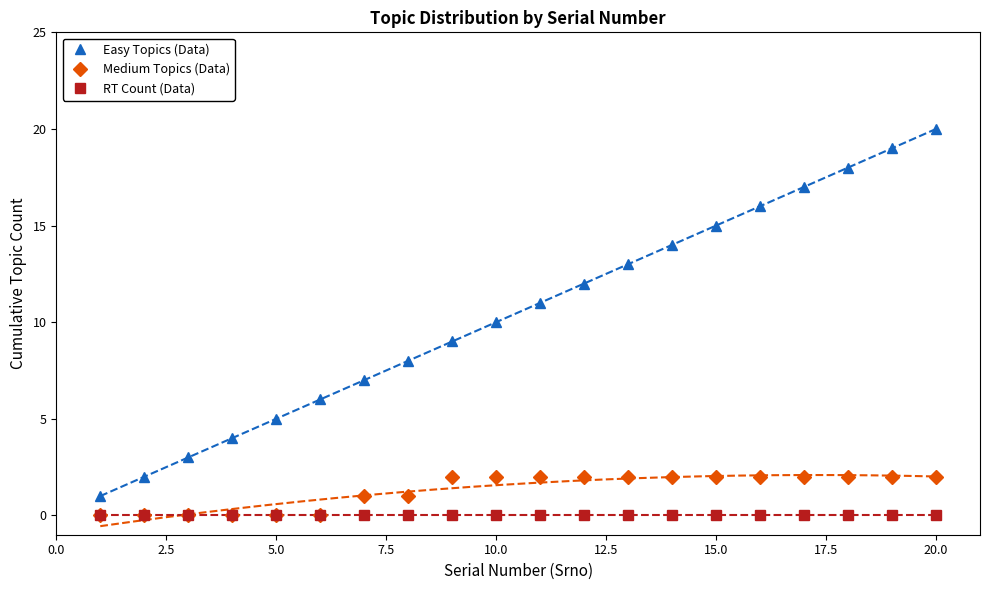

The Medium Topics (Data) series shows 1 at 20.0. True or false?

False